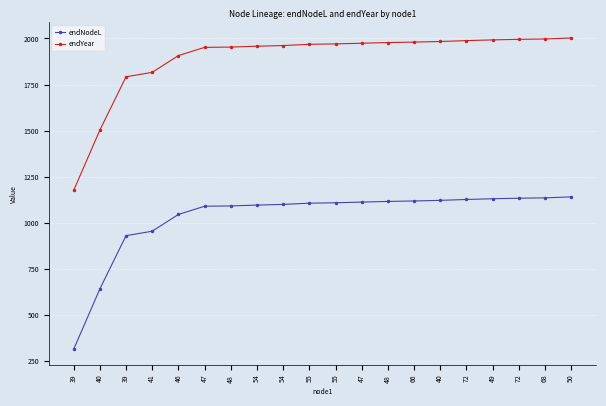

Which series has the largest total across all categories?

endYear